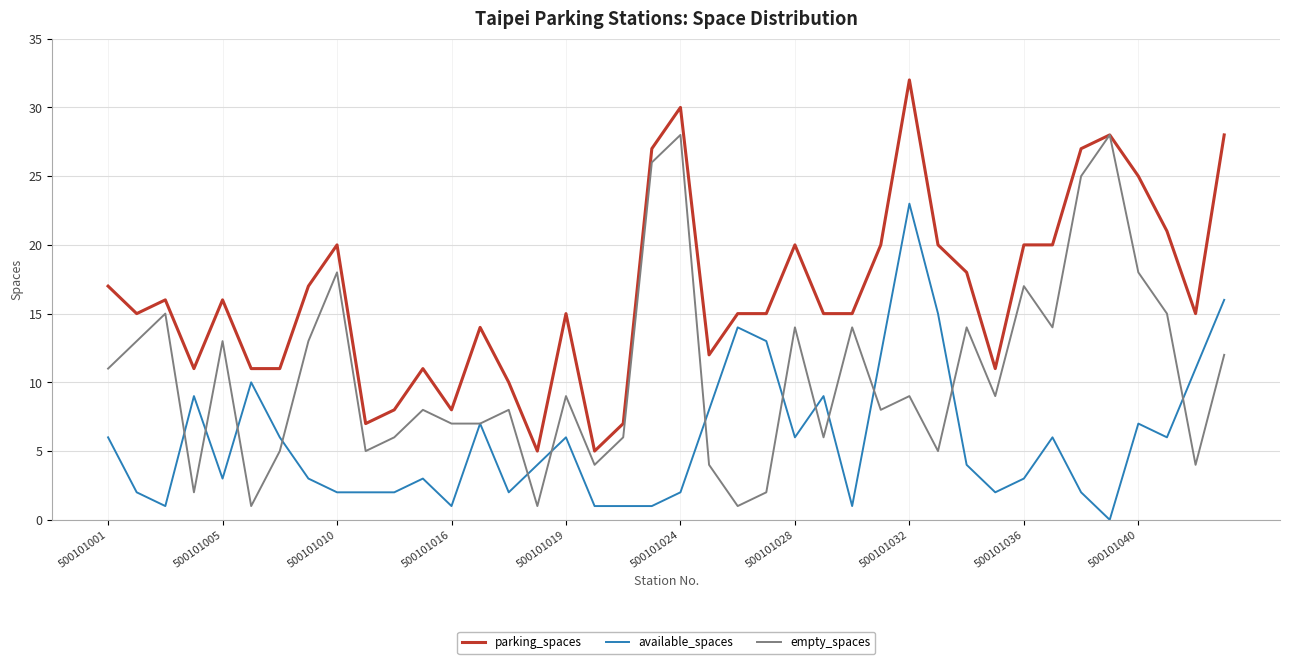

True or false: available_spaces and parking_spaces cross at least once.

False